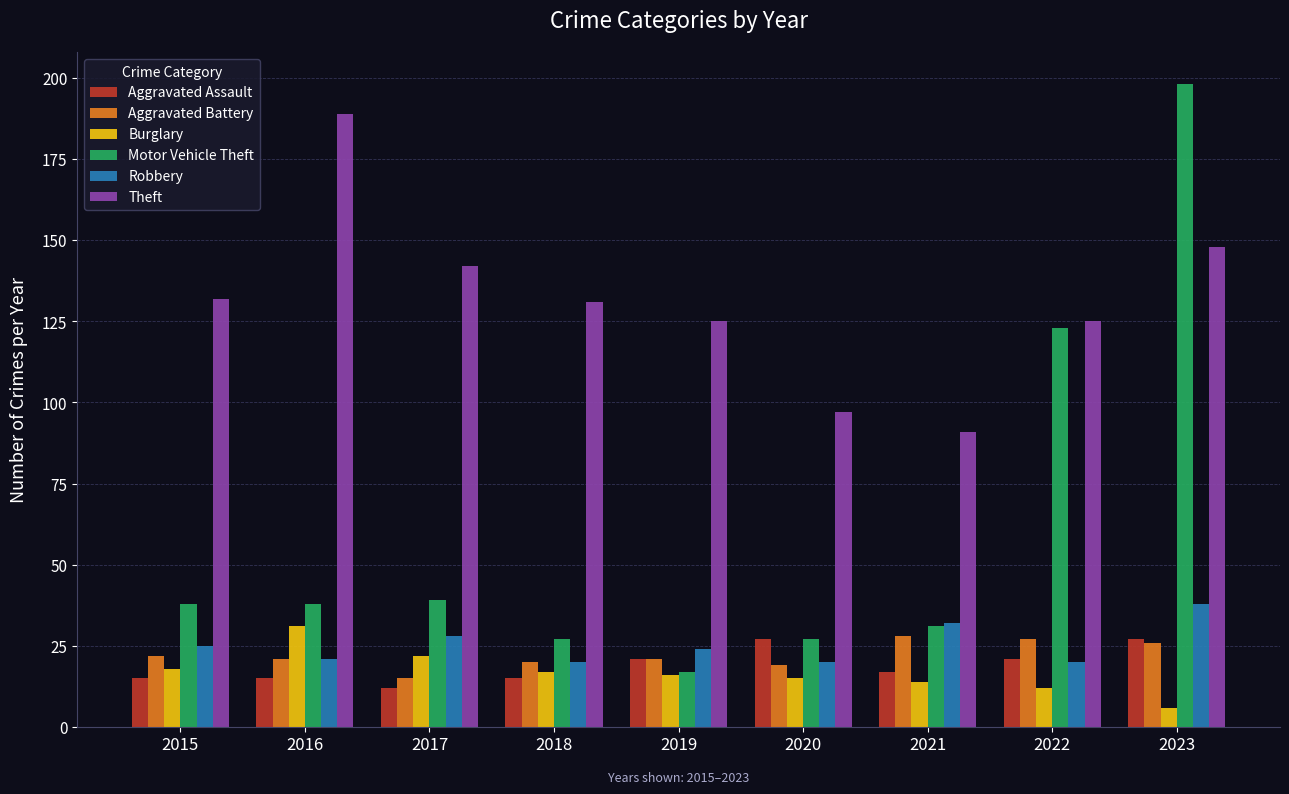

How many distinct data groups are displayed?

6